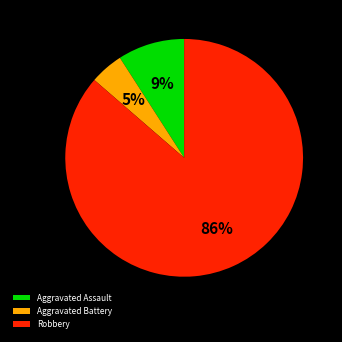

To the nearest percent, what percentage of the pie is Aggravated Assault?

9%